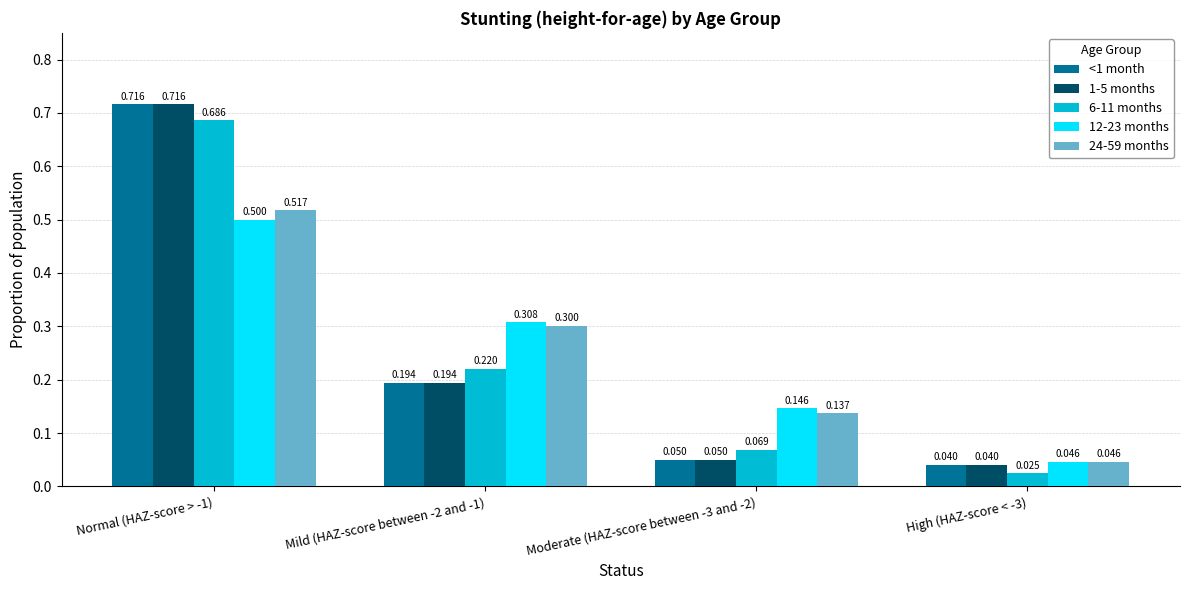

The value of 12-23 months at Mild (HAZ-score between -2 and -1) is 0.2. True or false?

False